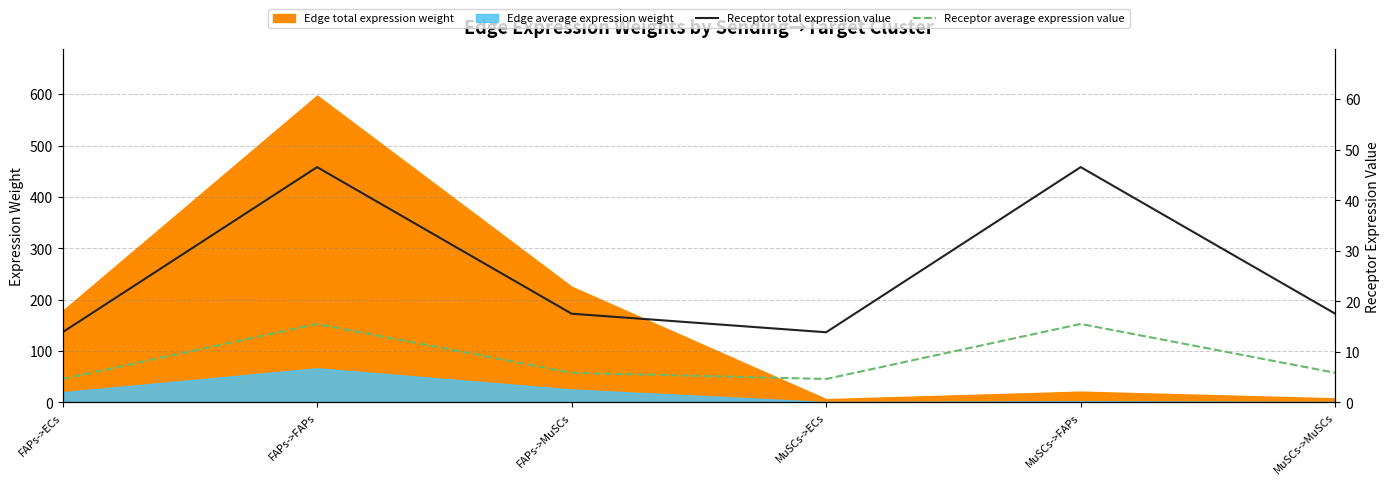

What is the average value of the Receptor total expression value series?

26.0